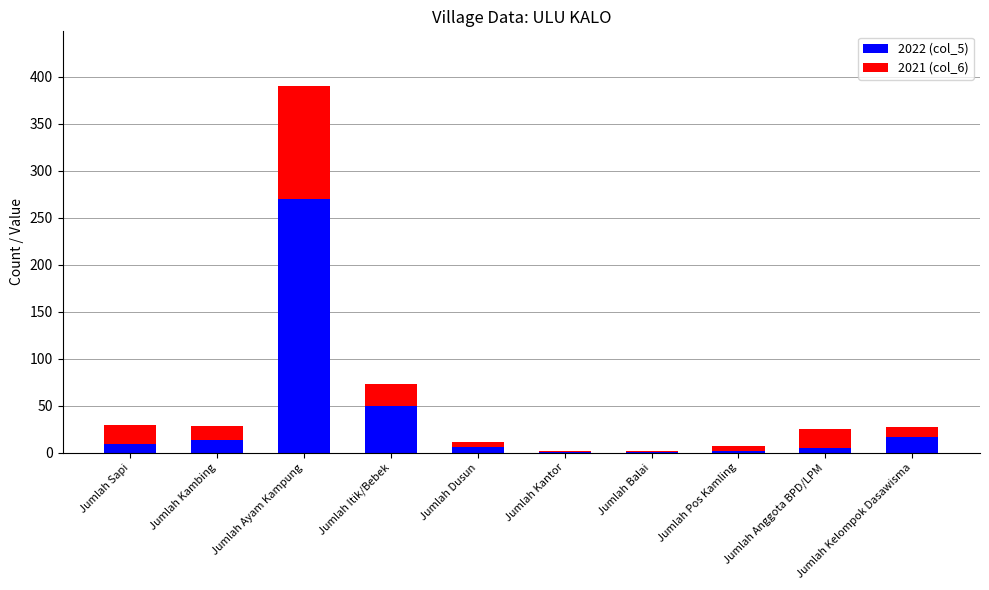

The value of 2022 (col_5) at Jumlah Itik/Bebek is 15. True or false?

False